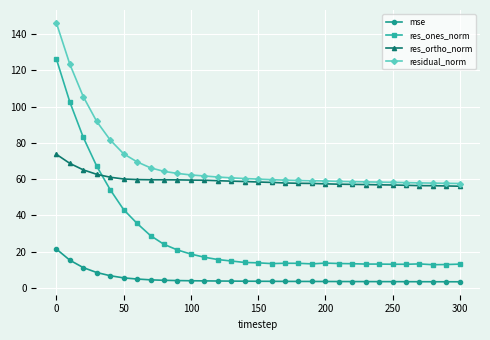

What is the value of the residual_norm point at the 17th from the left?

59.7